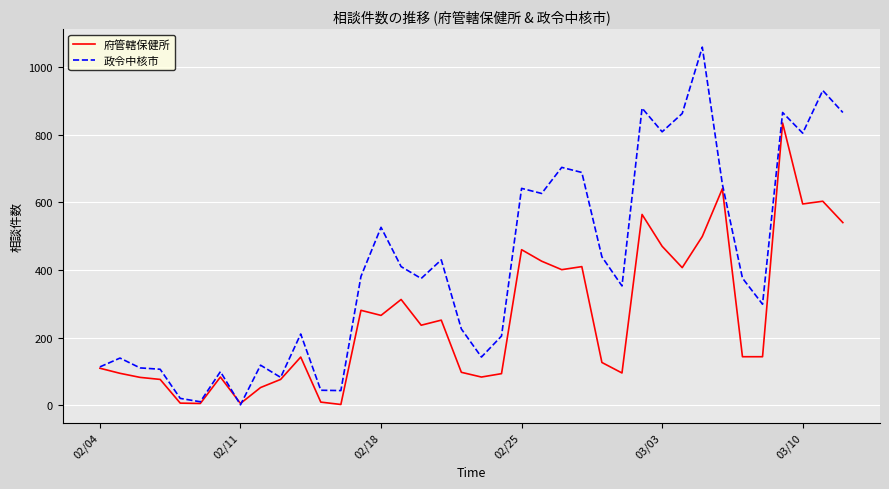

Which series has the largest total across all categories?

政令中核市